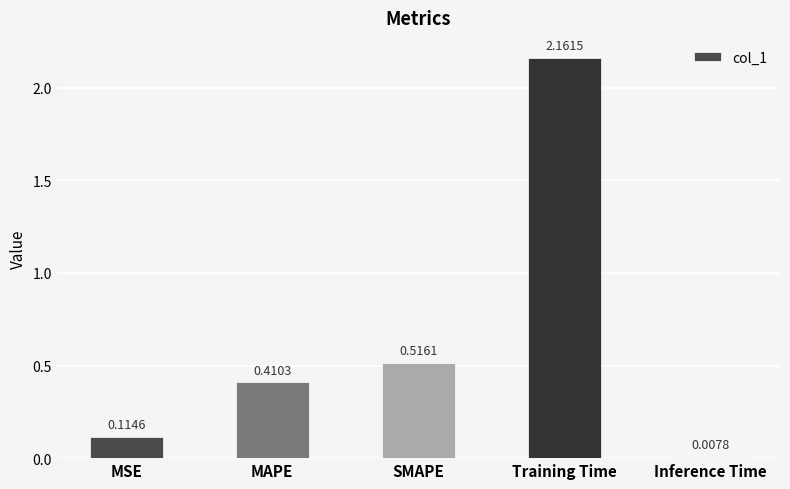

Rank the categories by value from lowest to highest.

Inference Time, MSE, MAPE, SMAPE, Training Time